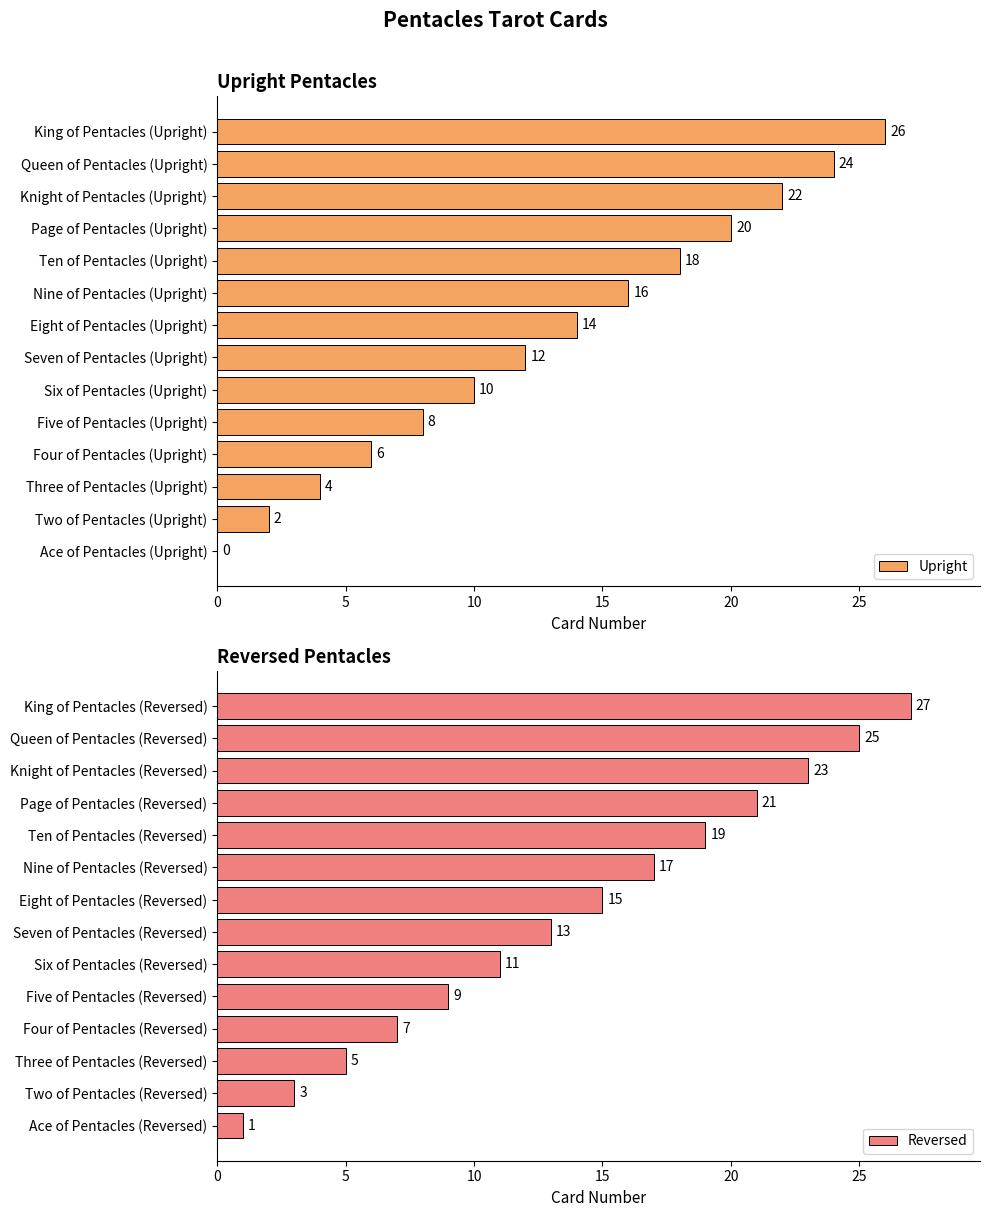

The value of Upright at Nine of Pentacles (Upright) is 10. True or false?

False